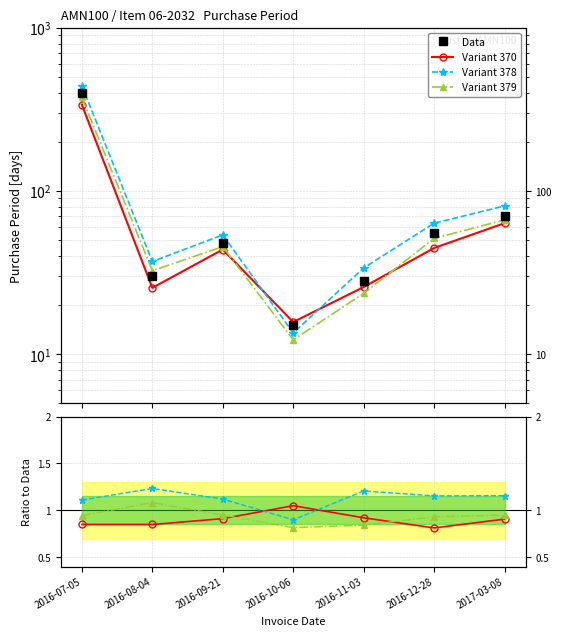

Between 2016-12-28 and 2016-09-21, which is larger?

2016-12-28